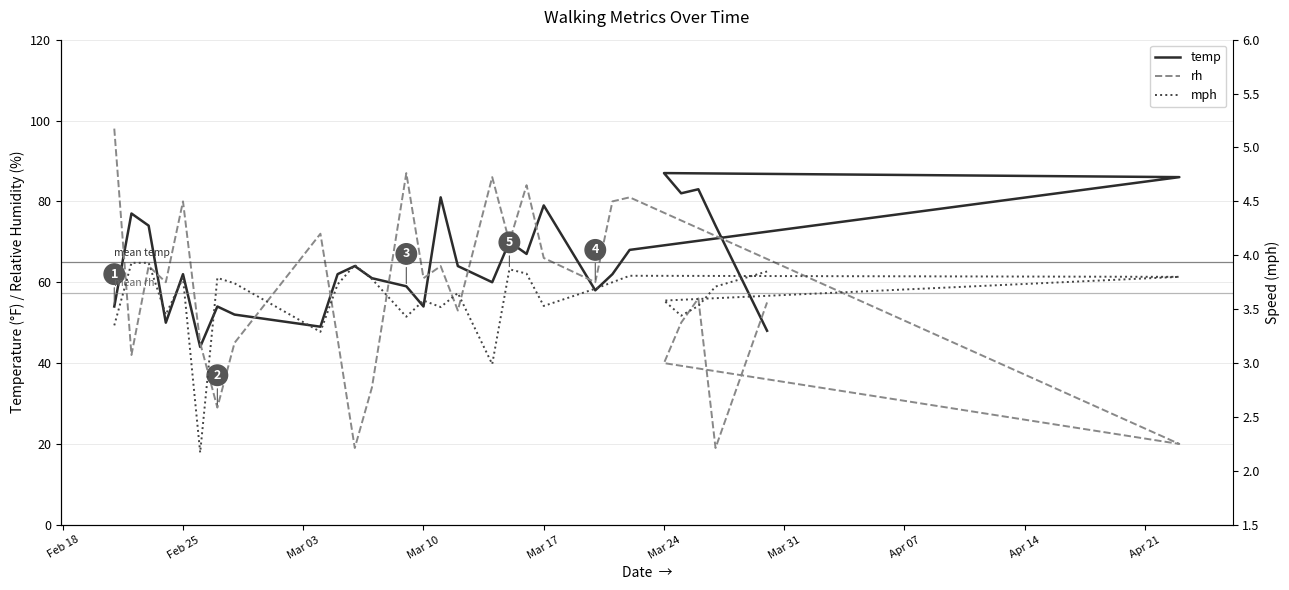

What is the sum of all temp values?

1885.0